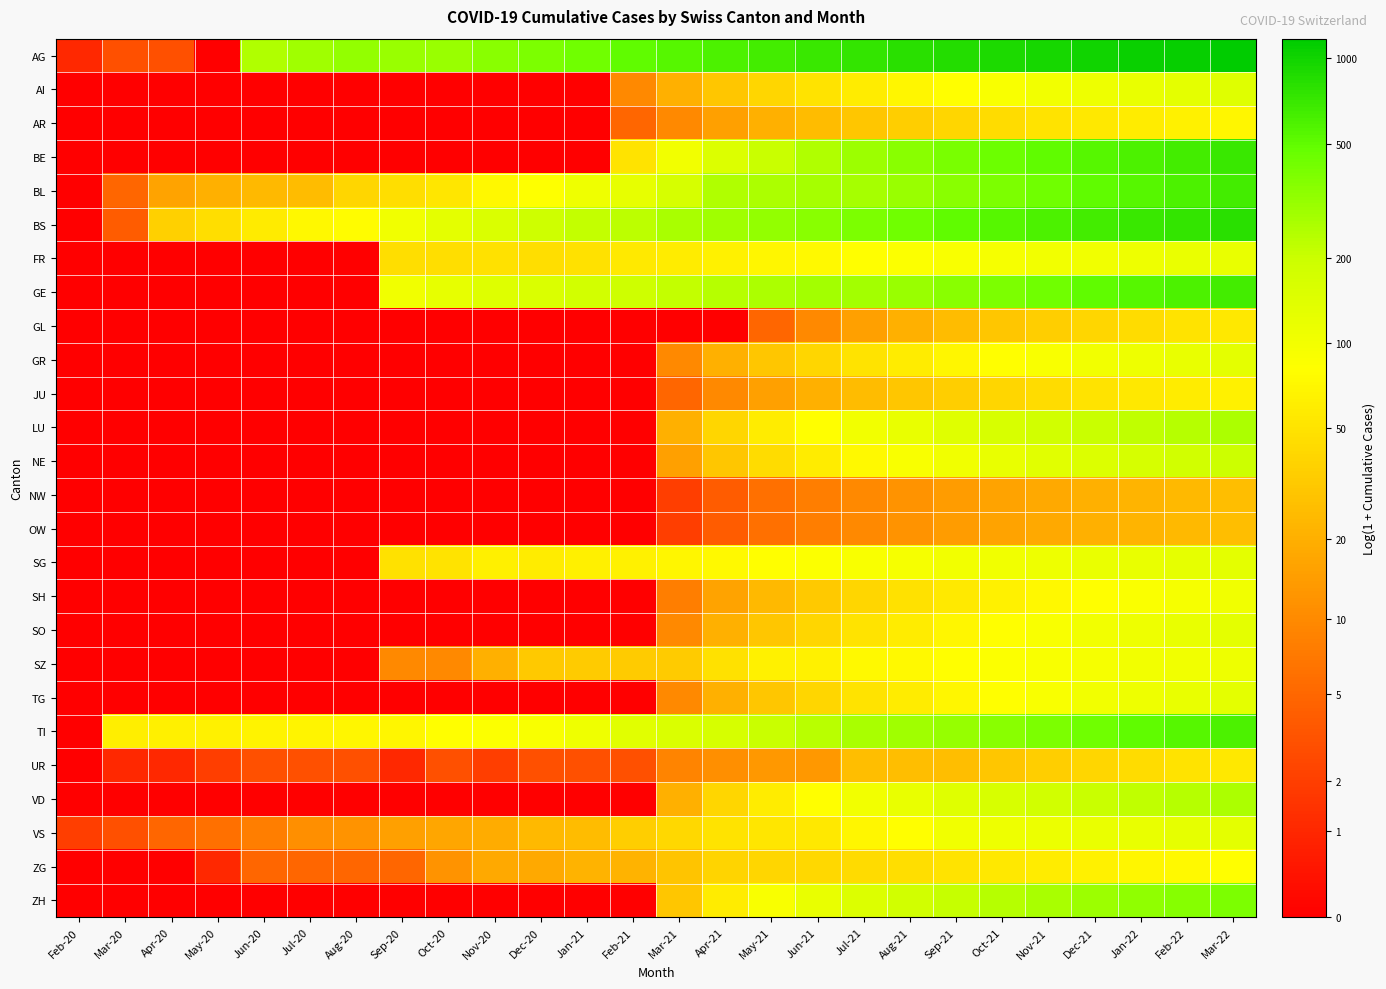

How many categories are shown in the chart?

26